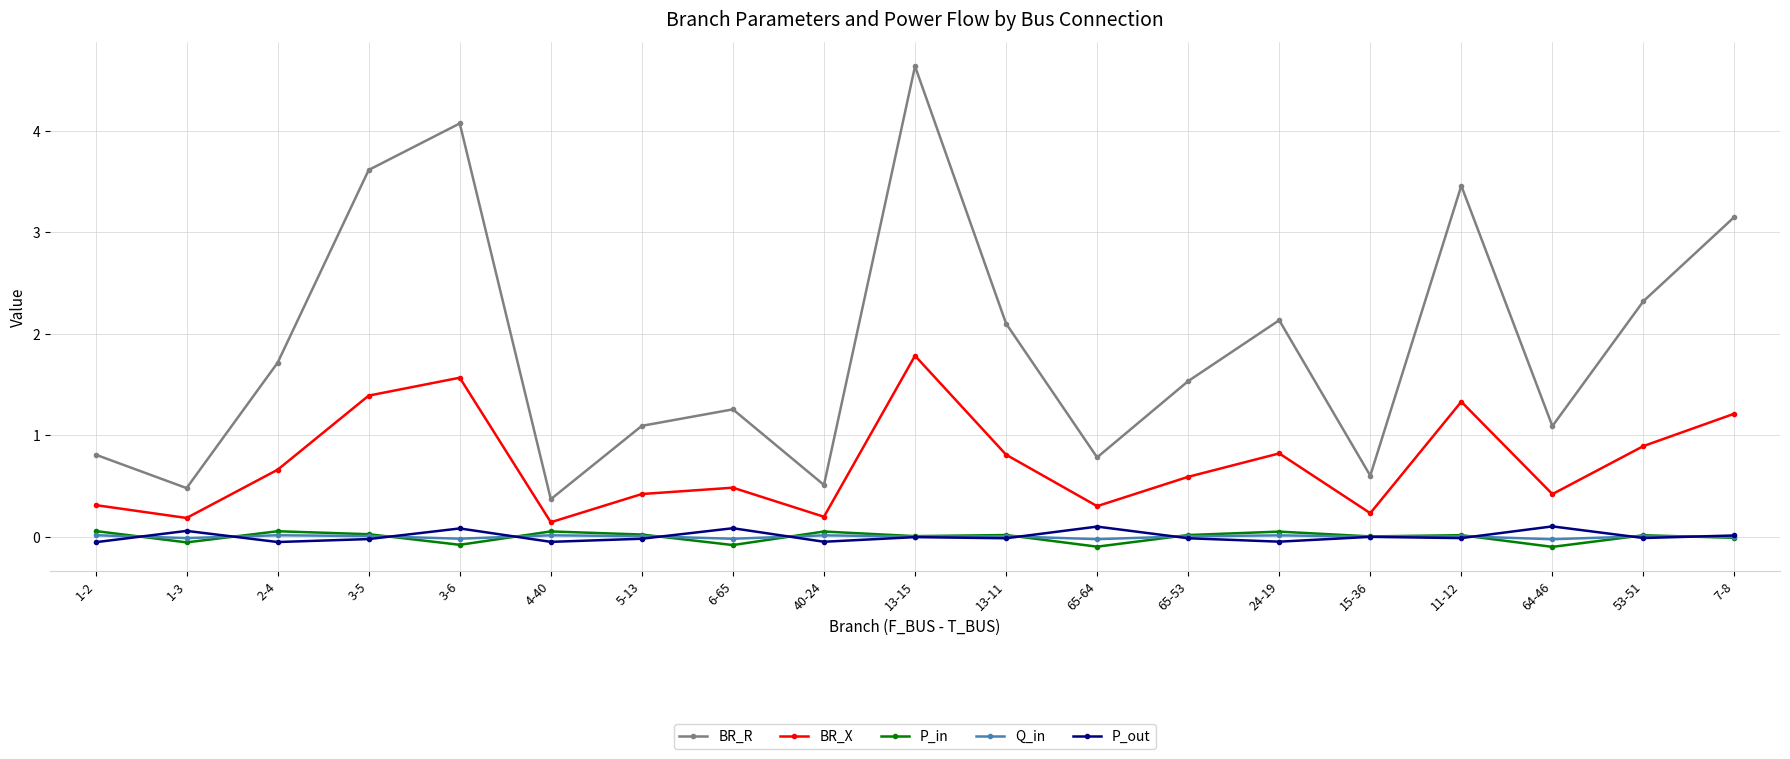

Is the value of BR_X at 1-2 greater than the value of P_out at 65-64?

Yes